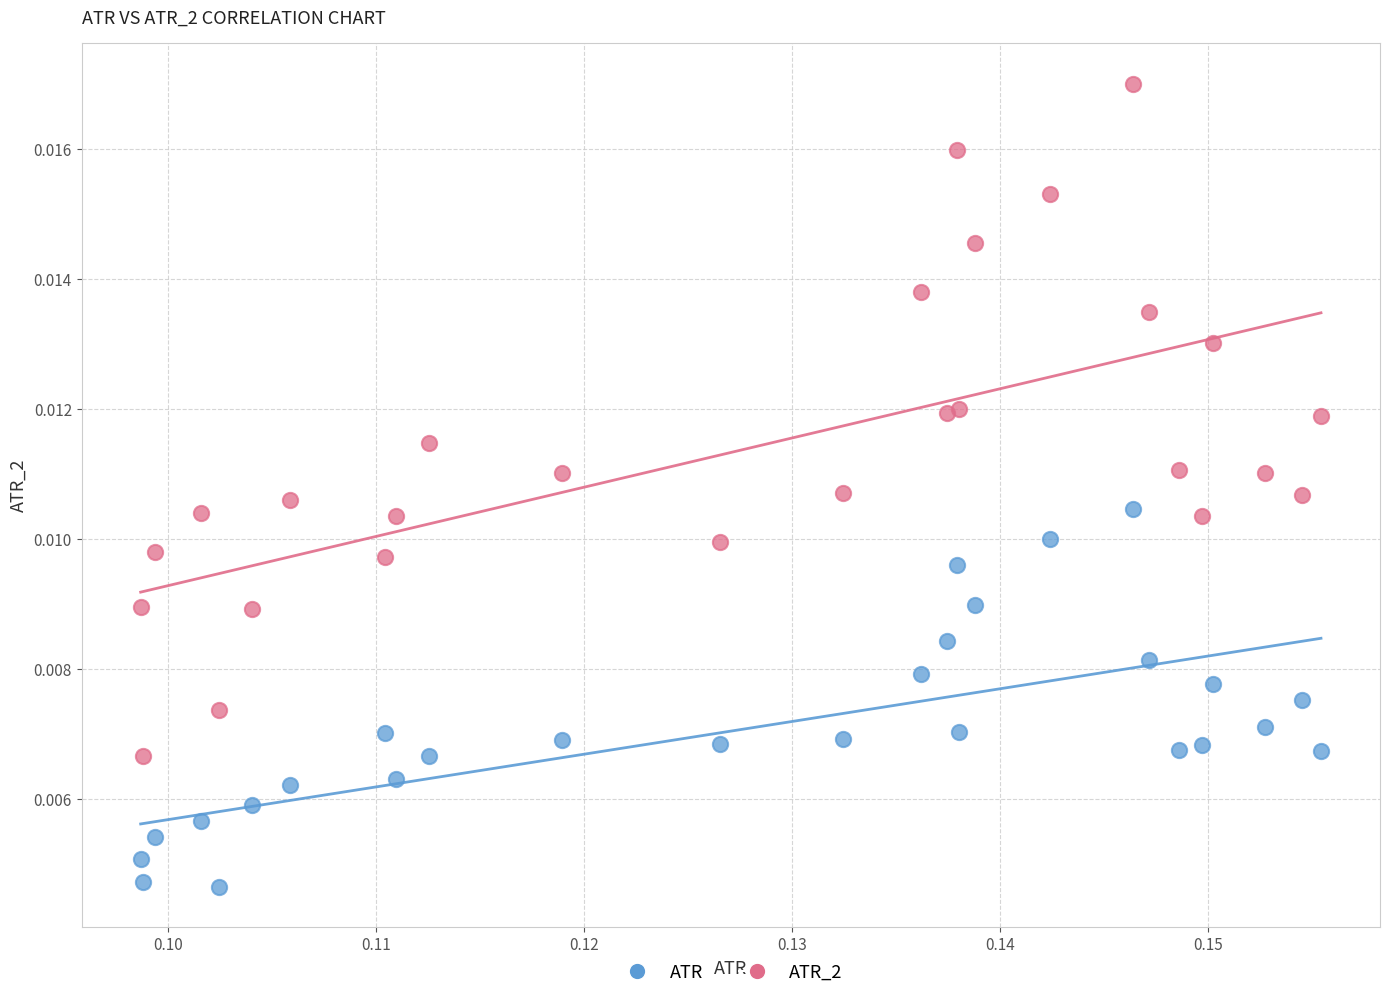

Which series contains the highest Y value?

ATR_2